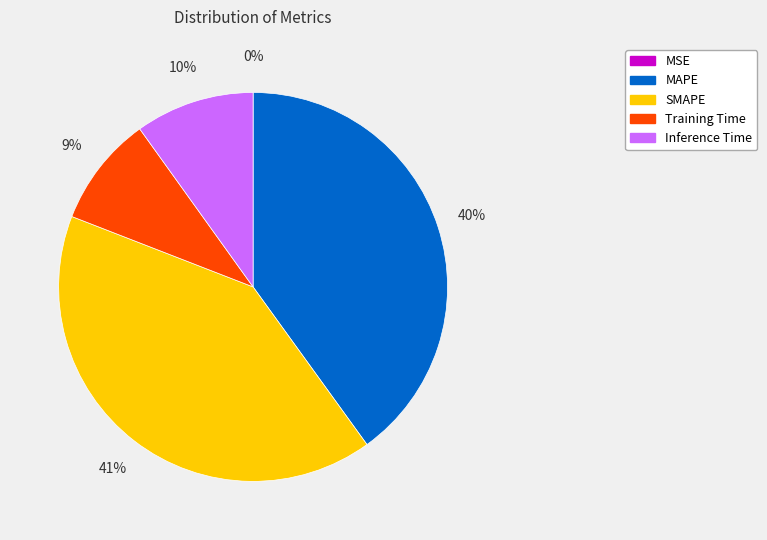

To the nearest percent, what is the average slice percentage?

20%